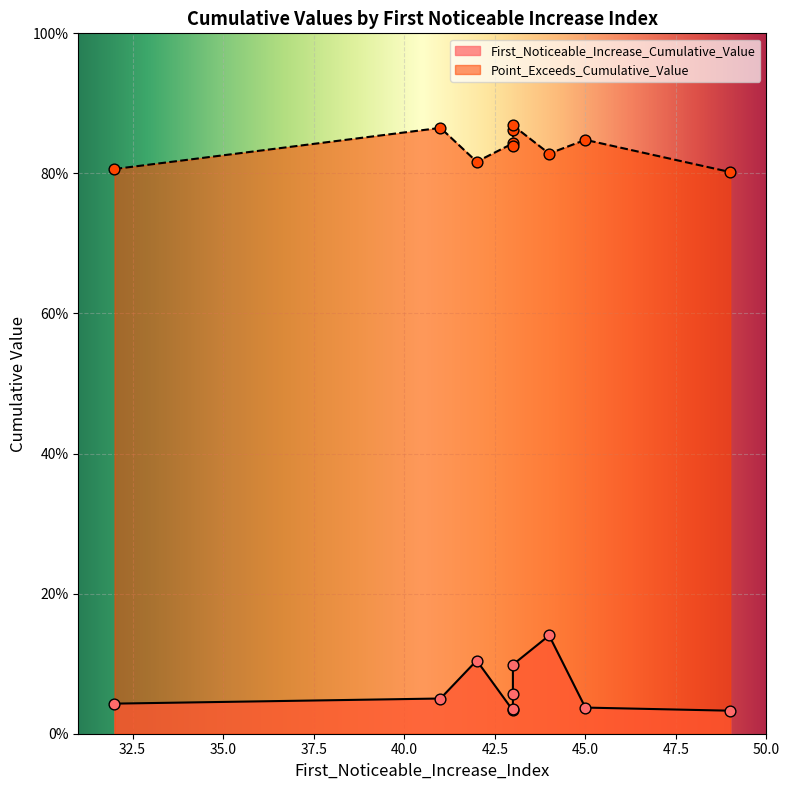

Which series has the largest total across all categories?

Point_Exceeds_Cumulative_Value